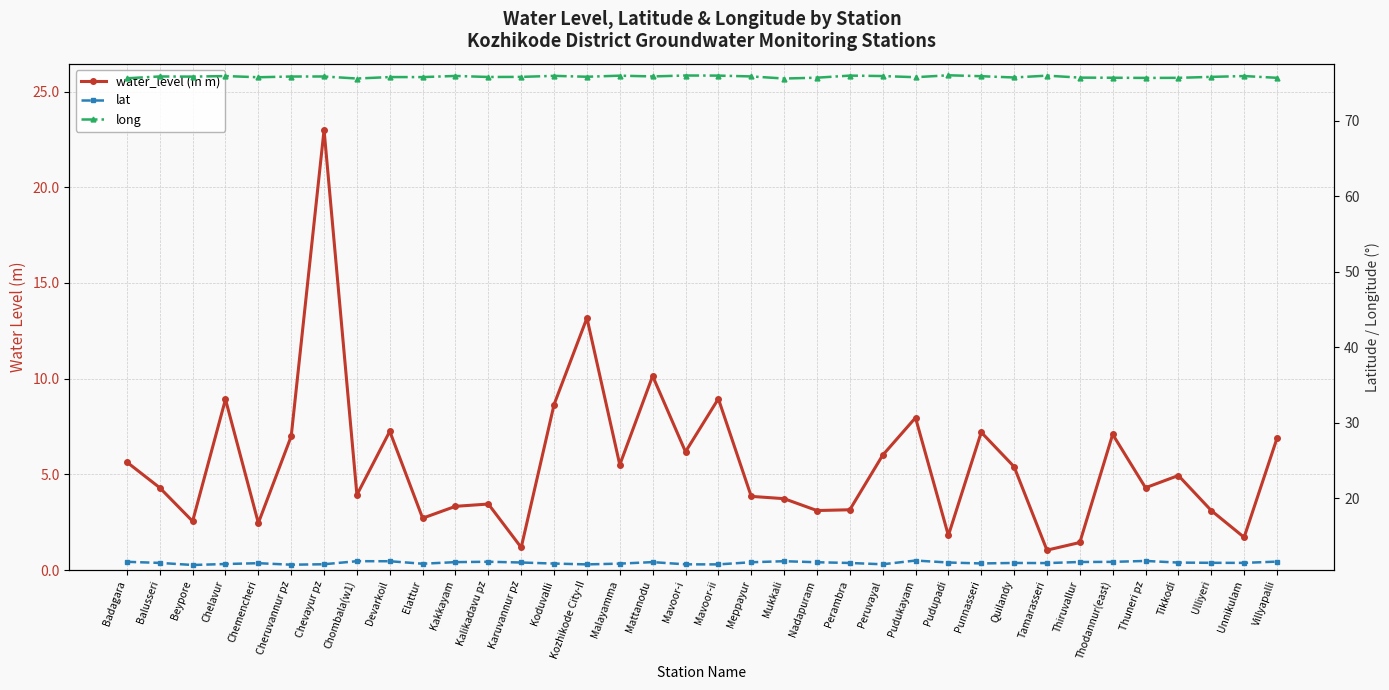

What is the maximum value for water_level (in m)?

23.0